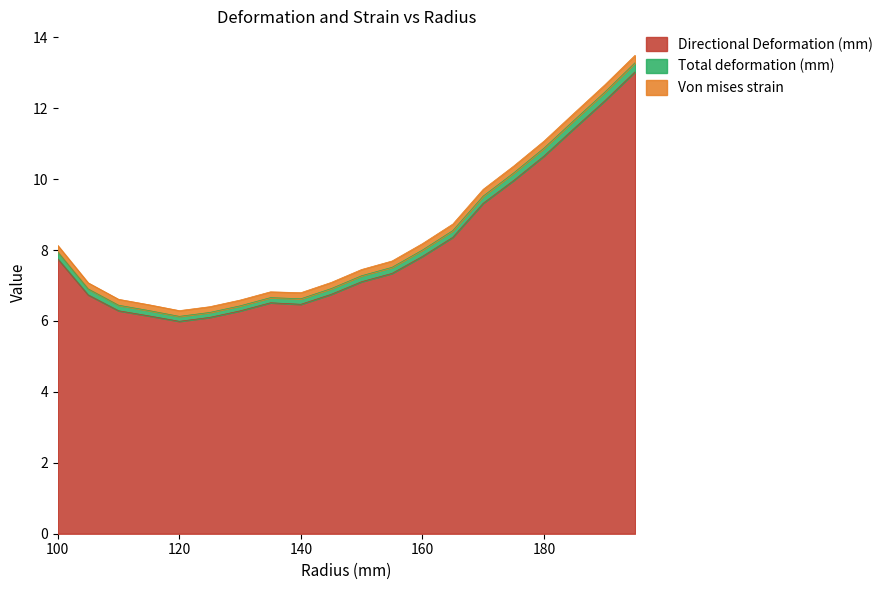

Which category has the lowest value across all series?

120